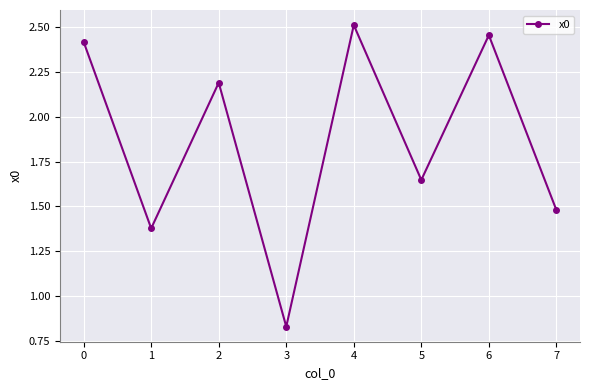

What is the ratio of the value at 3 to the value at 5?

0.5